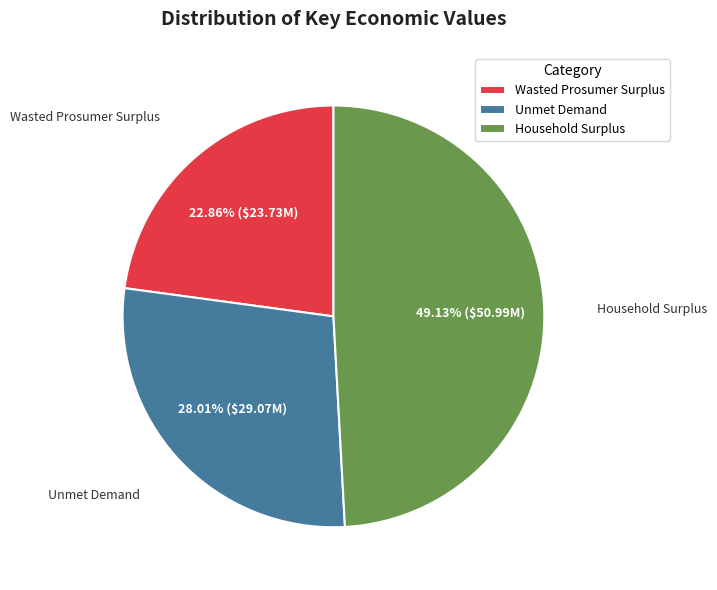

What is the ratio of the value at Unmet Demand to the value at Wasted Prosumer Surplus?

1.2